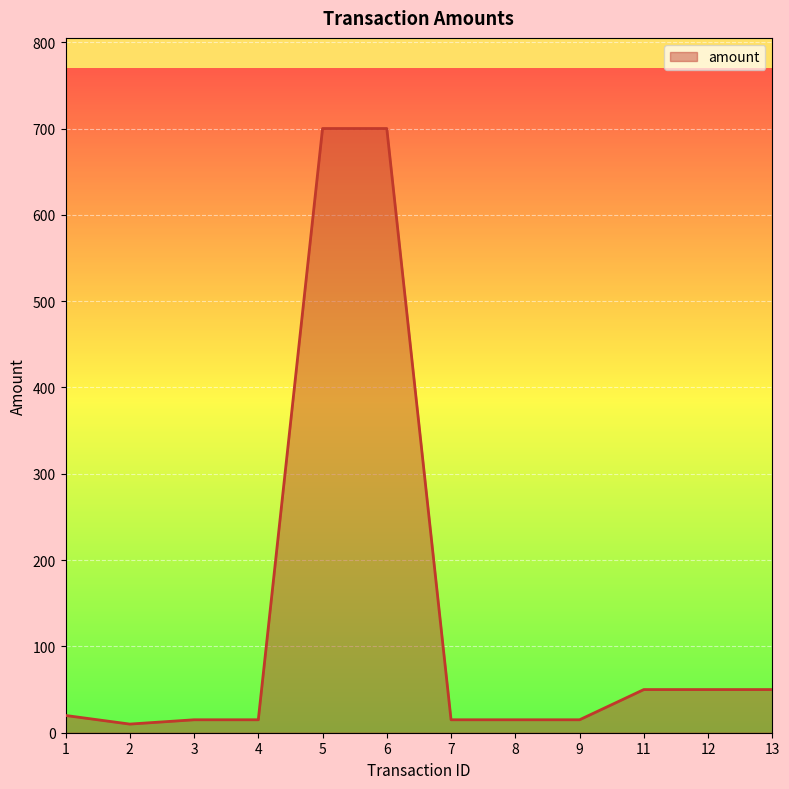

Does the chart have visible grid lines?

Yes